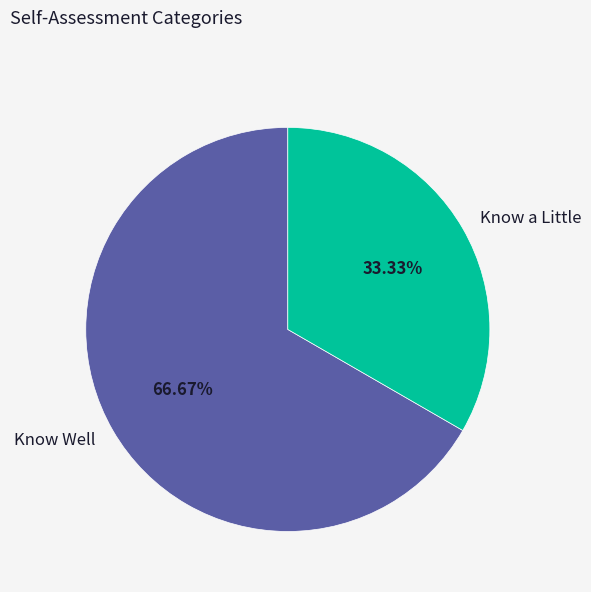

Between Know a Little and Know Well, which is larger?

Know Well